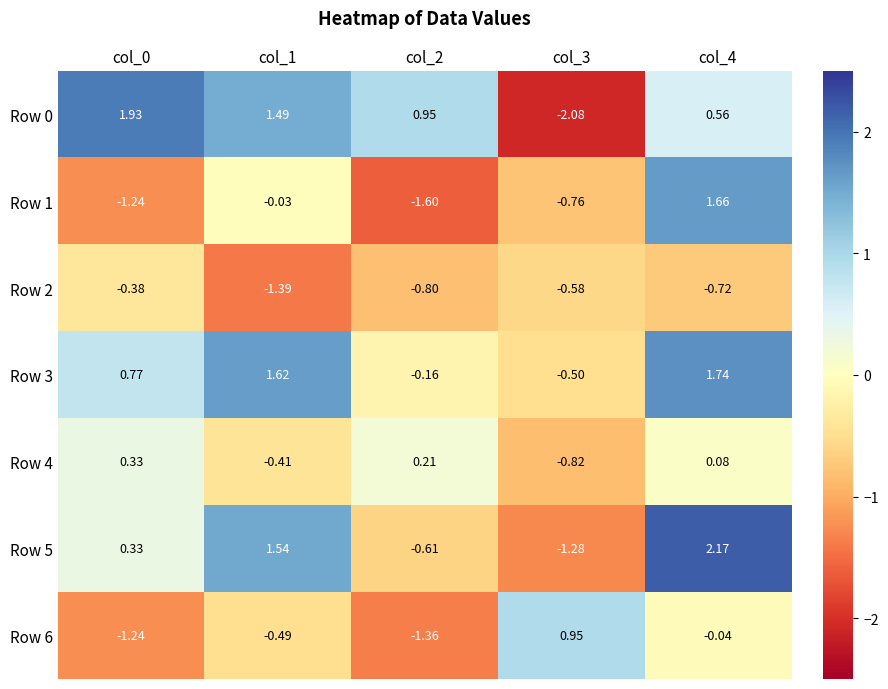

Is the value of Row 2 at col_4 greater than the value of Row 3 at col_0?

No